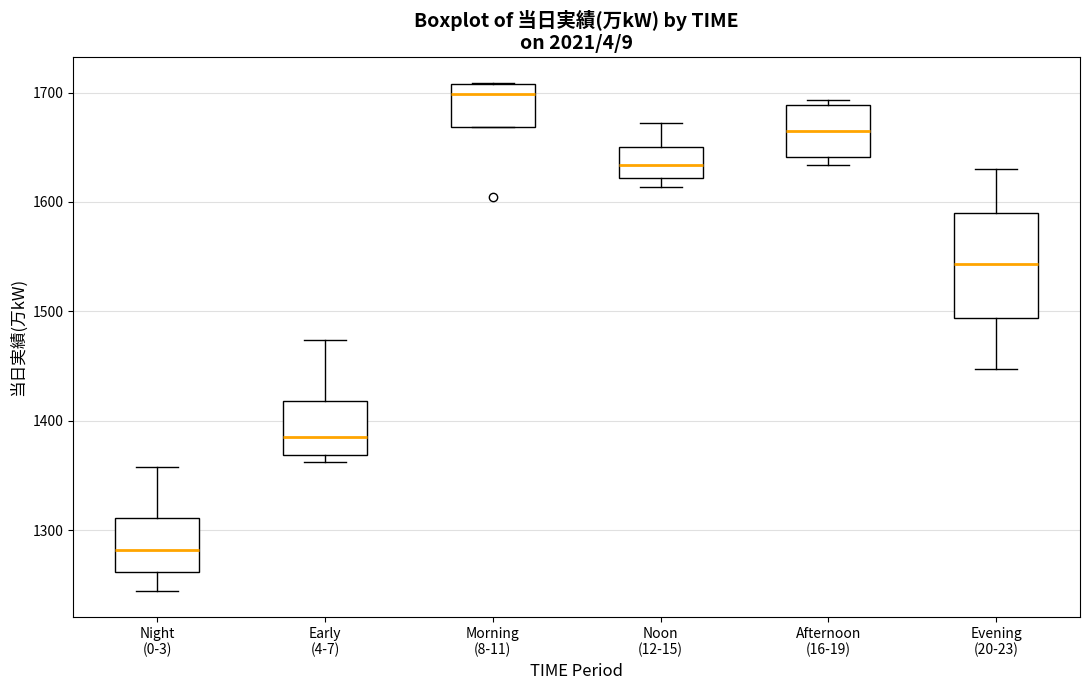

Where is the lower edge of the box for Noon (12-15) on the y-axis? The values are not printed on the chart, so give them approximately, as read against the axis.

1620